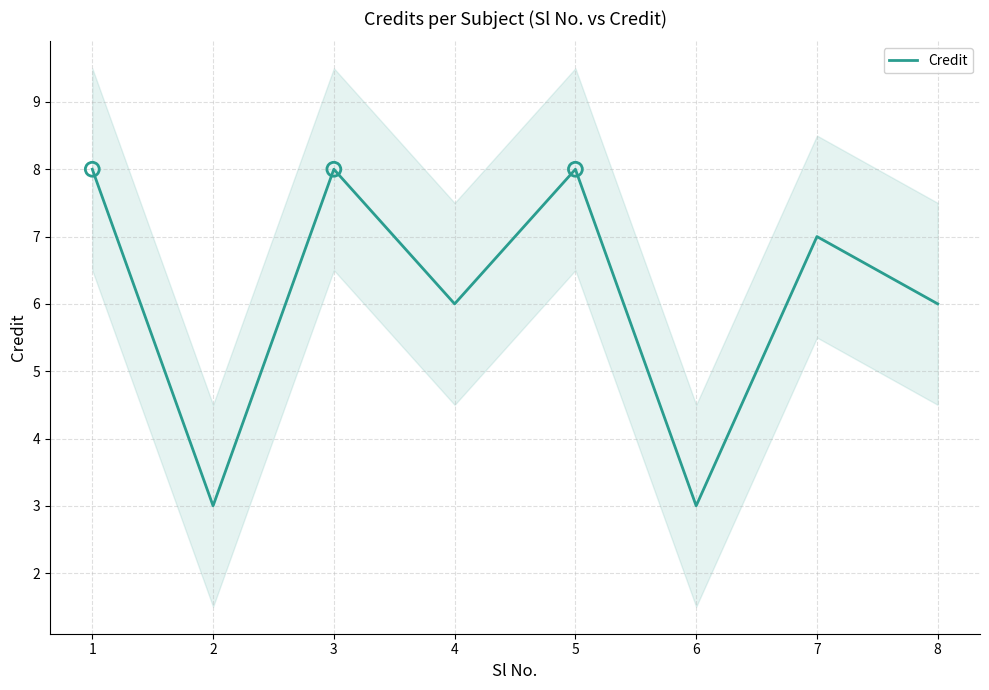

Between 8 and 4, which is larger?

8